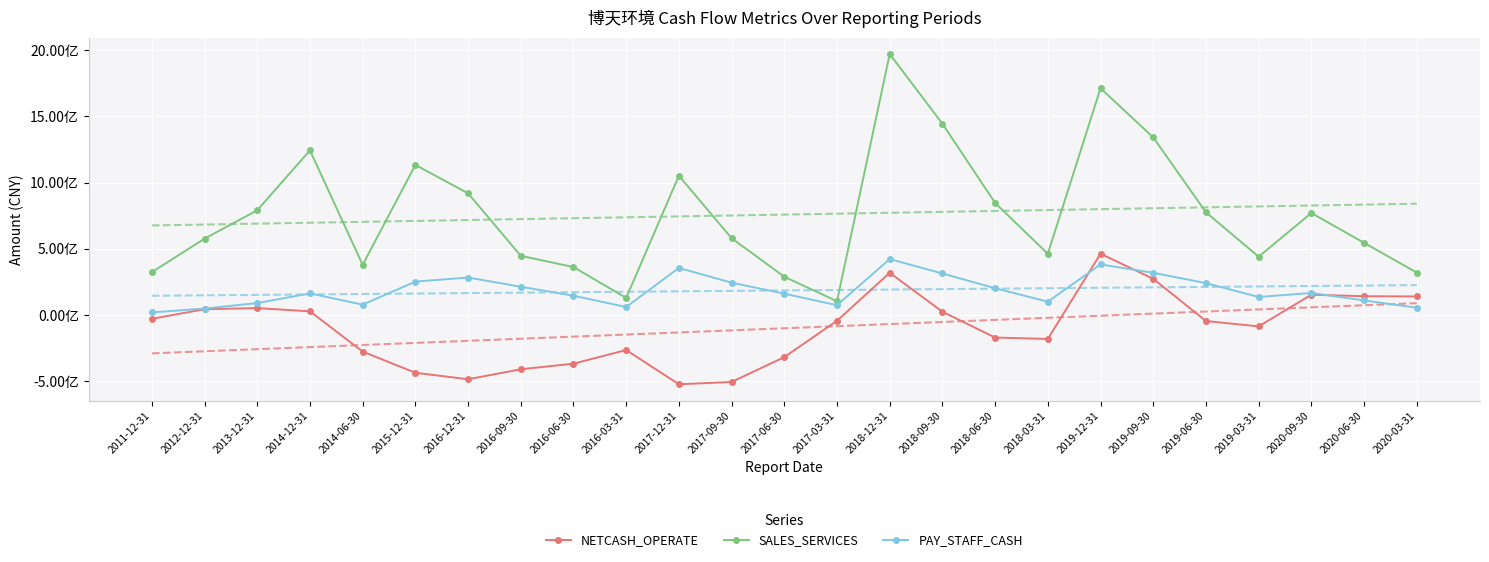

How many lines are shown in the chart?

3